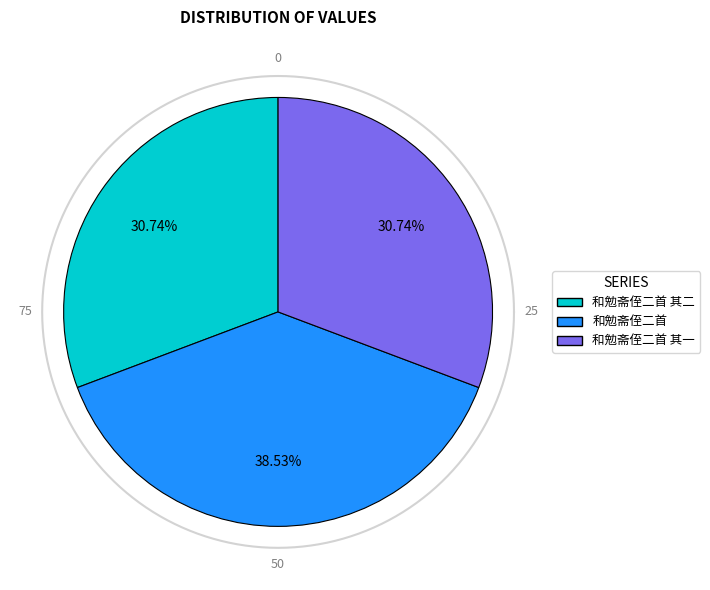

Does any single category account for the majority?

No